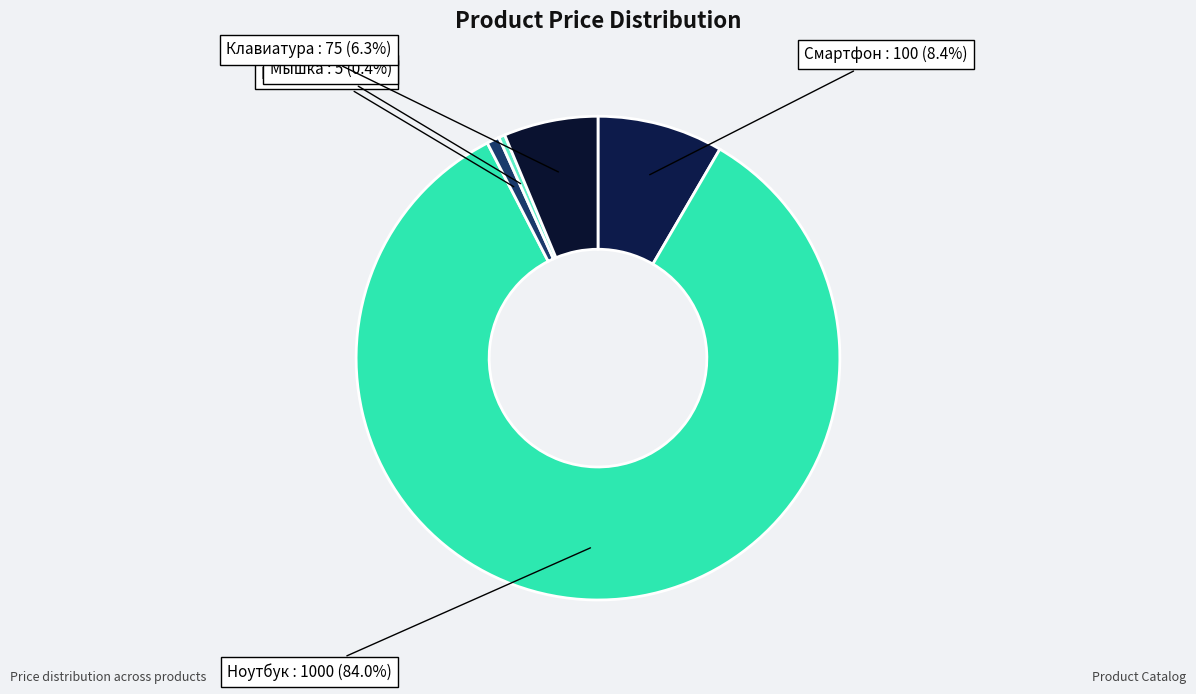

How much of the chart is everything except Мышка?

99.6%